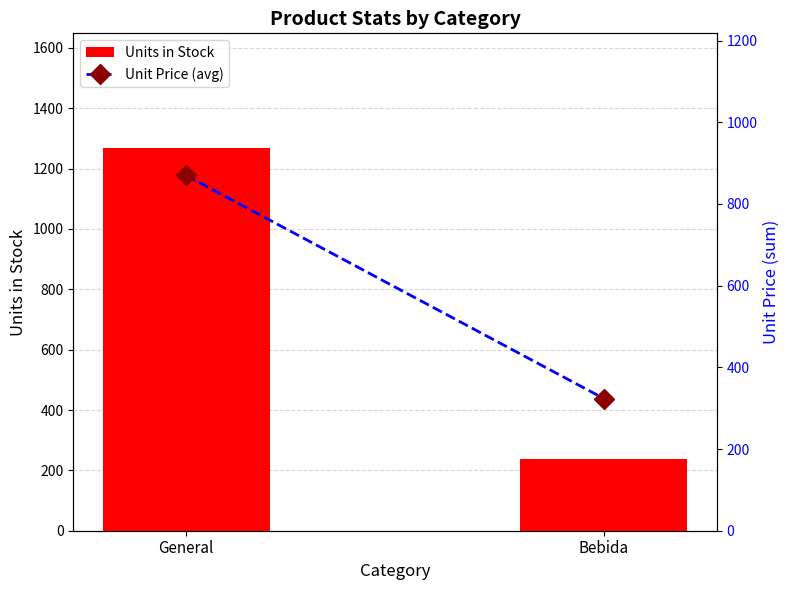

At General, list the series in order from smallest to largest.

Unit Price (avg), Units in Stock